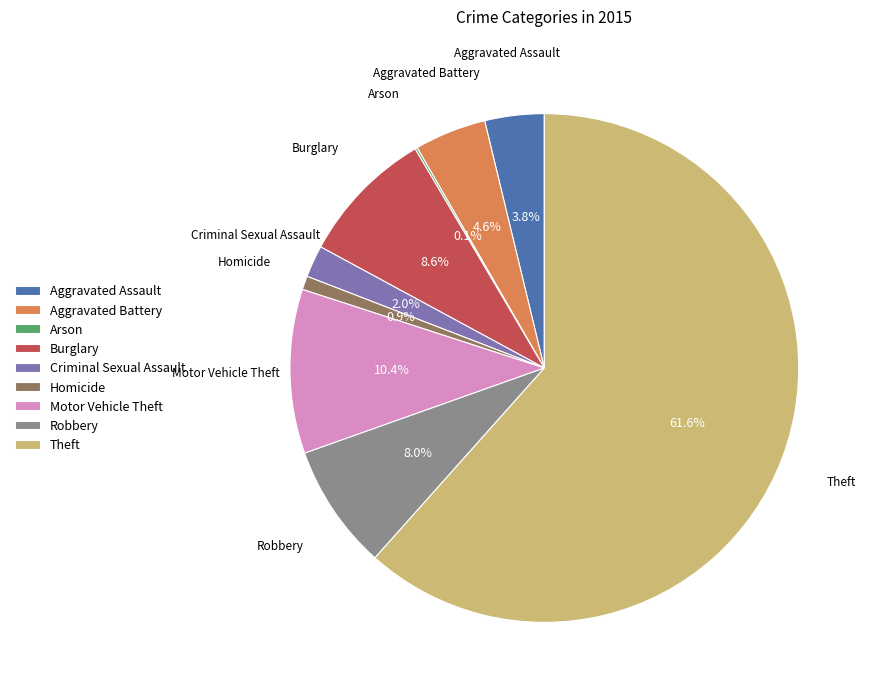

Does Homicide account for over 50% of the chart?

No